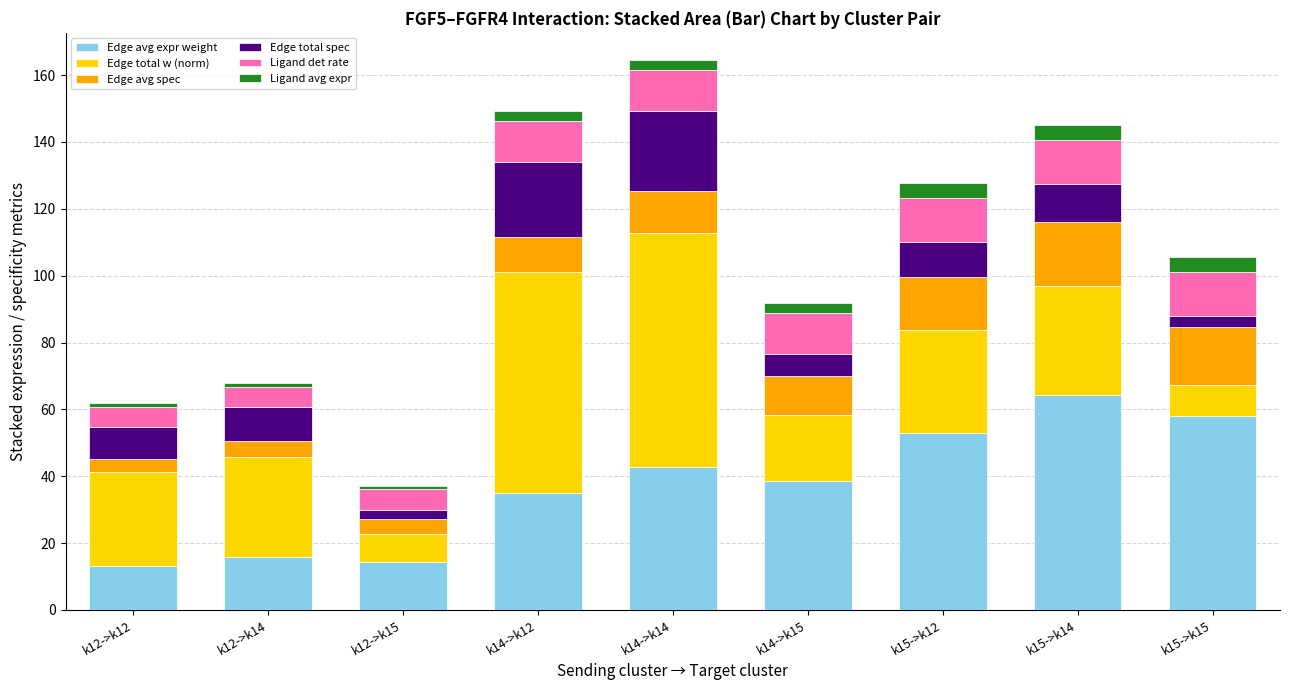

What is the difference between the second highest and minimum values in the Edge avg expr weight series?

45.1